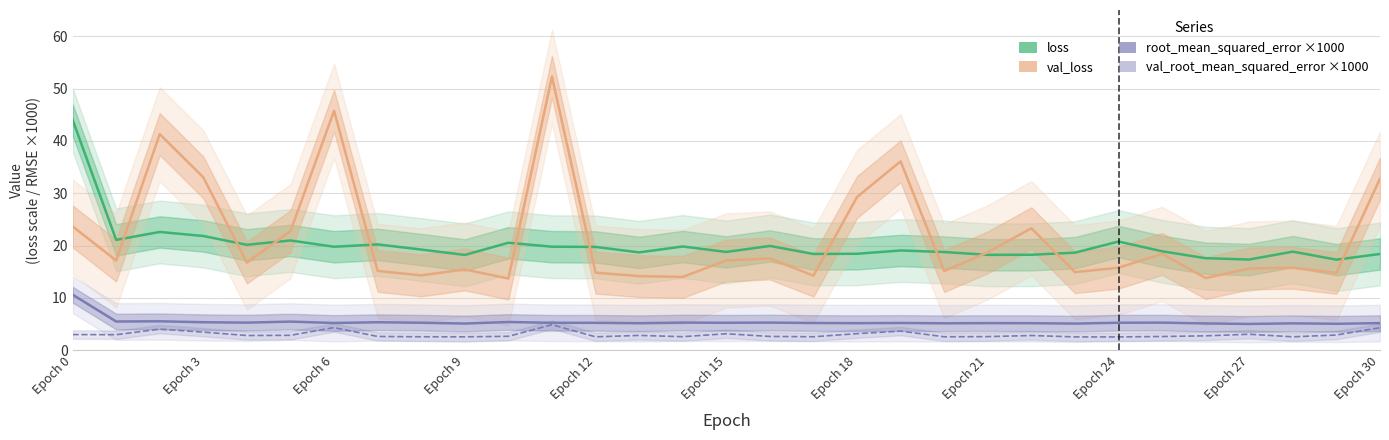

What position from the left is Epoch 21?

22